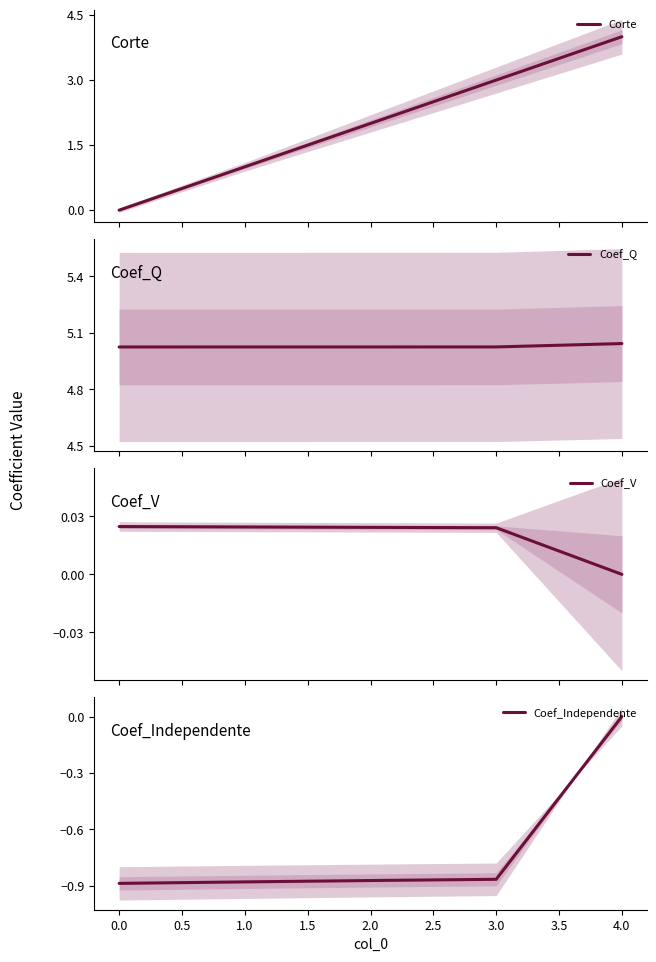

What is the highest value of the Corte series?

4